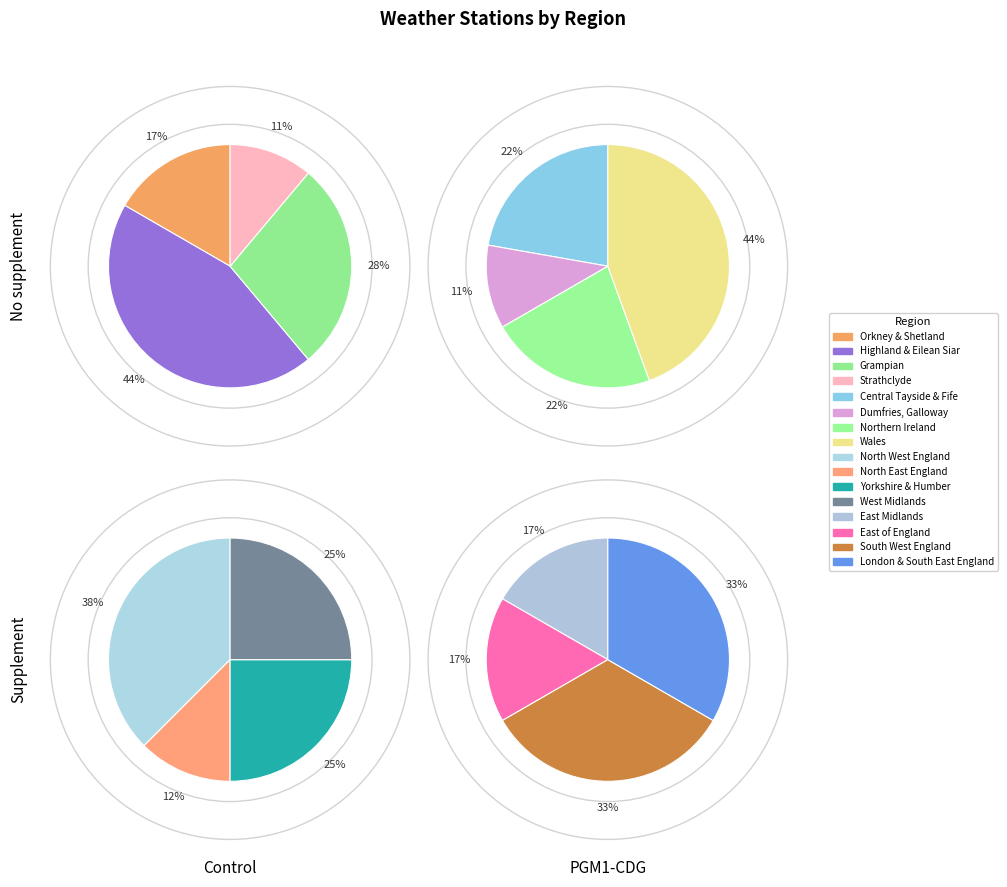

Count the number of slices in the pie.

16